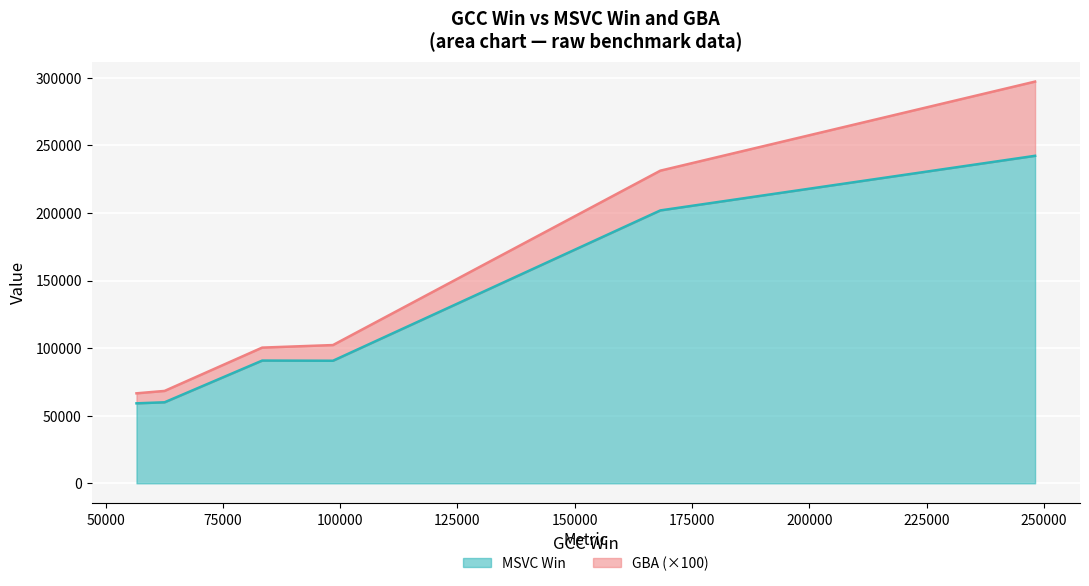

What is the difference between the second highest and minimum values in the MSVC Win series?

142689